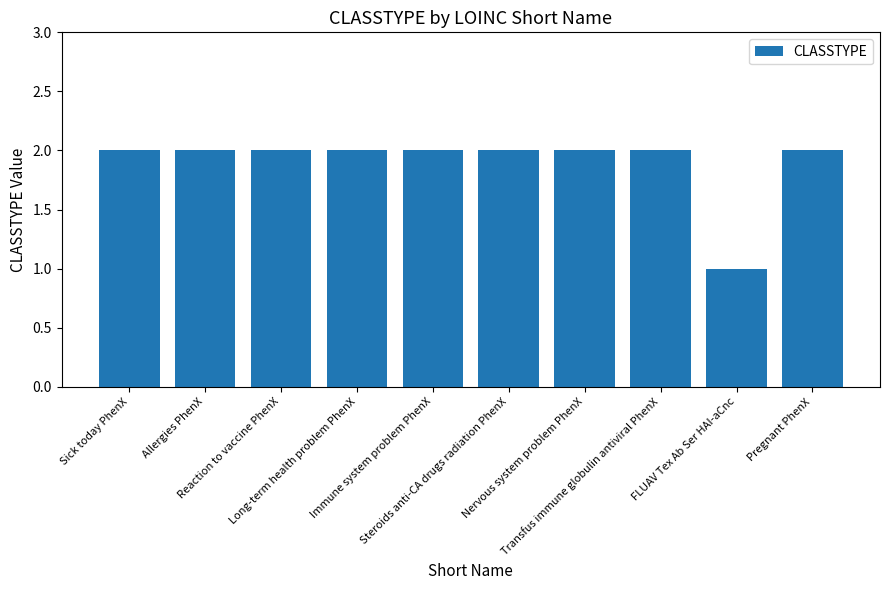

What is the value of the 2nd bar from the left?

2